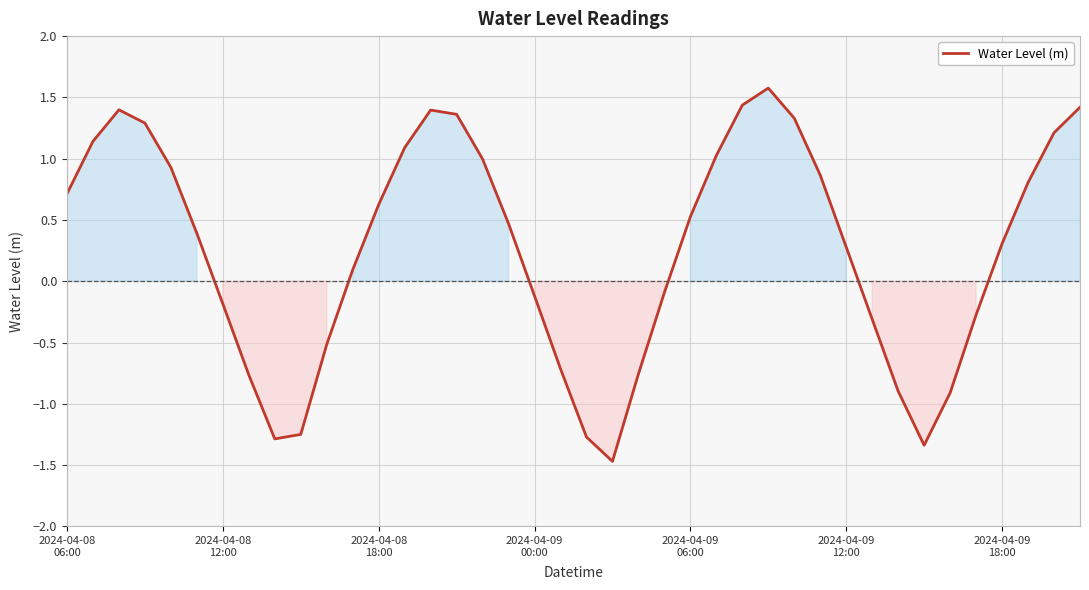

What is the difference between the maximum and minimum values?

3.0